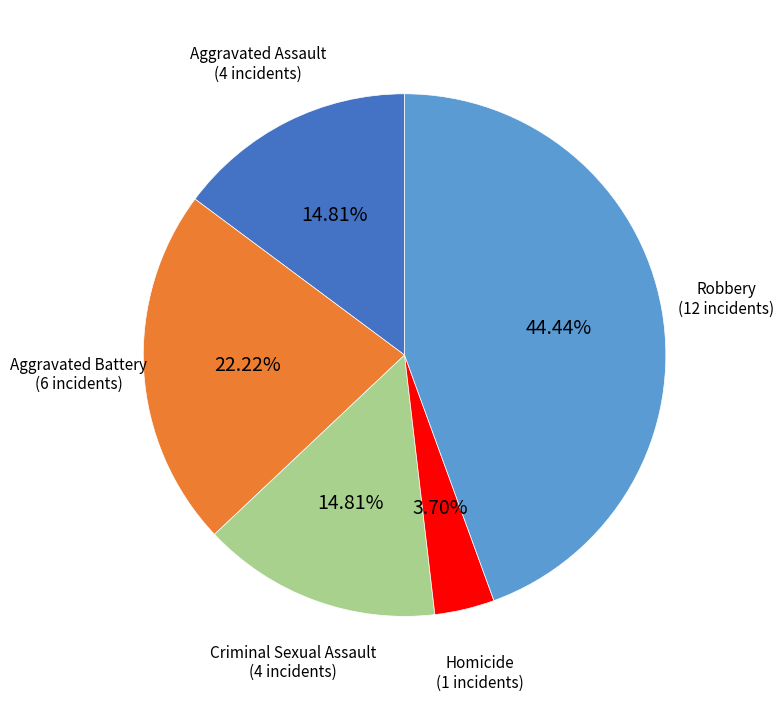

Do Aggravated Assault and Criminal Sexual Assault together represent more than half of the pie?

No